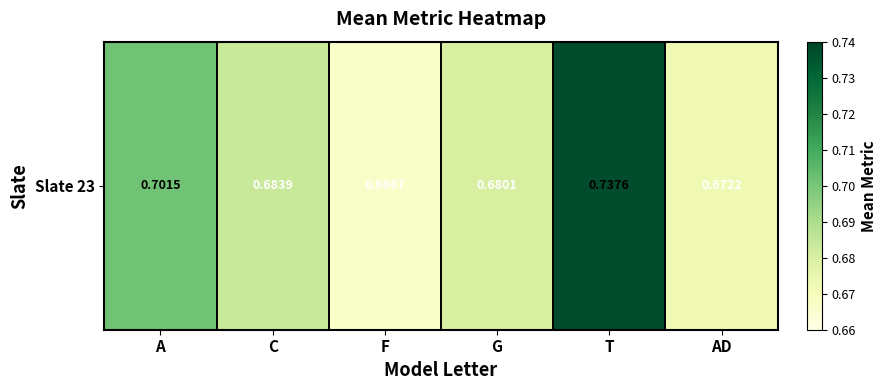

Rank the categories by value from highest to lowest.

T, A, C, G, AD, F